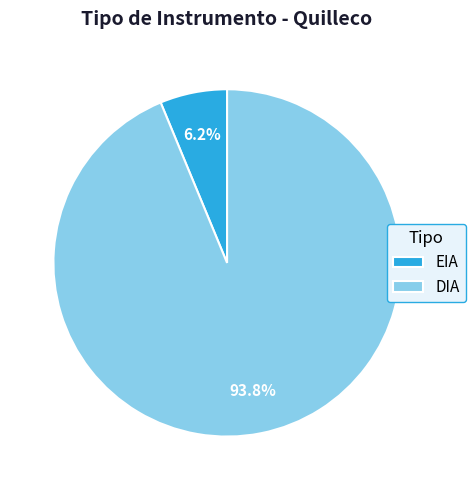

How many slices are in this pie chart?

2